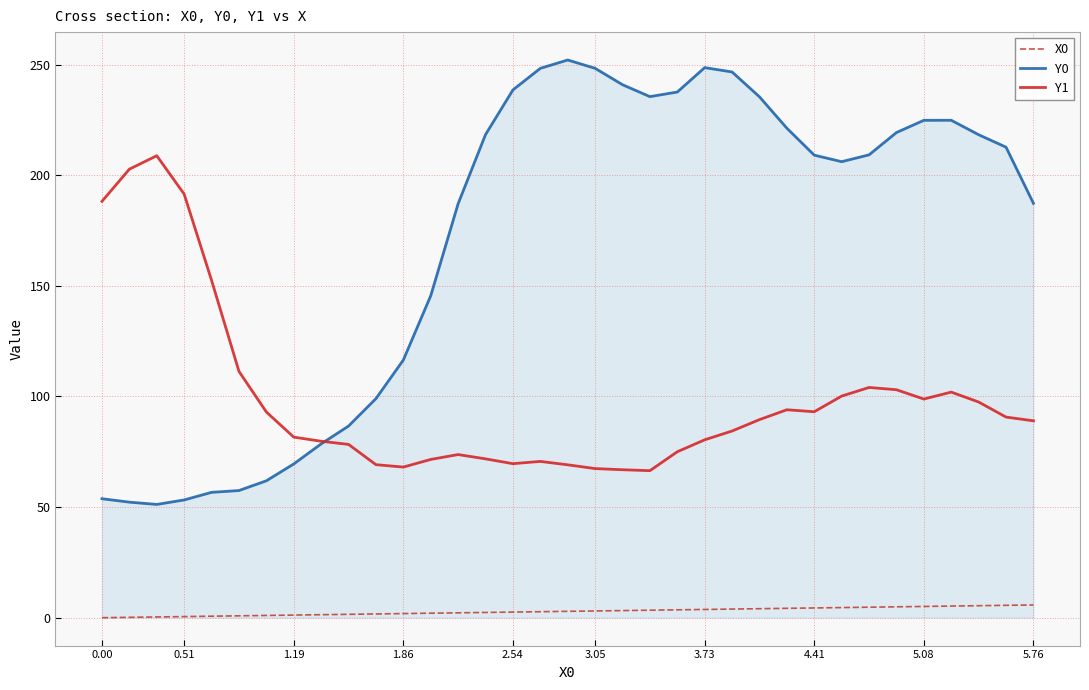

Rank the series by their average value, from highest to lowest.

Y0, Y1, X0